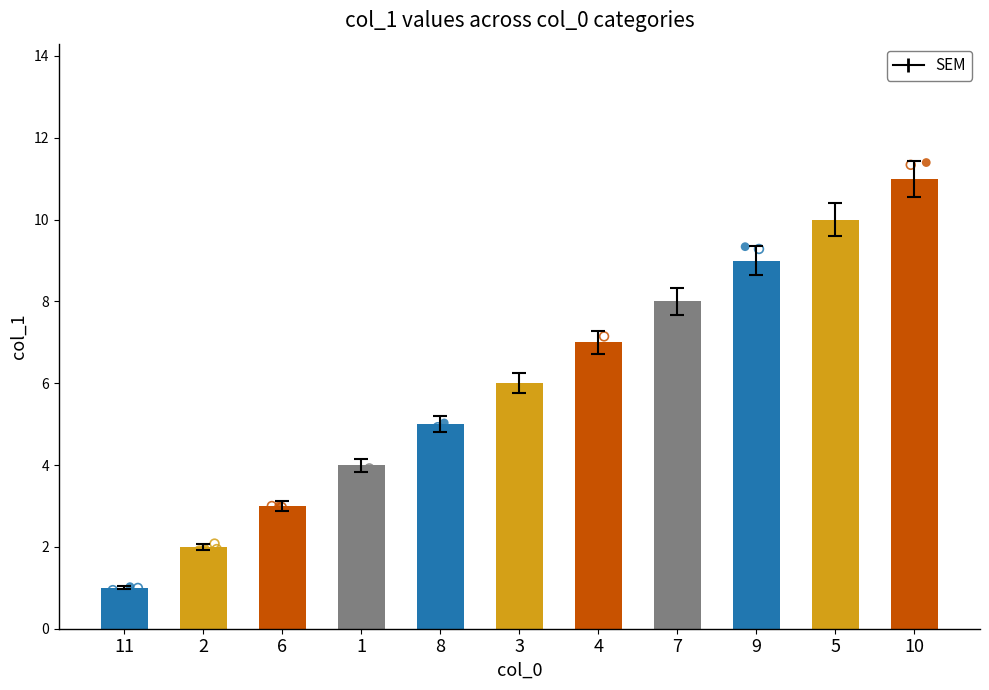

What is the change in value from 11 to 6?

+2